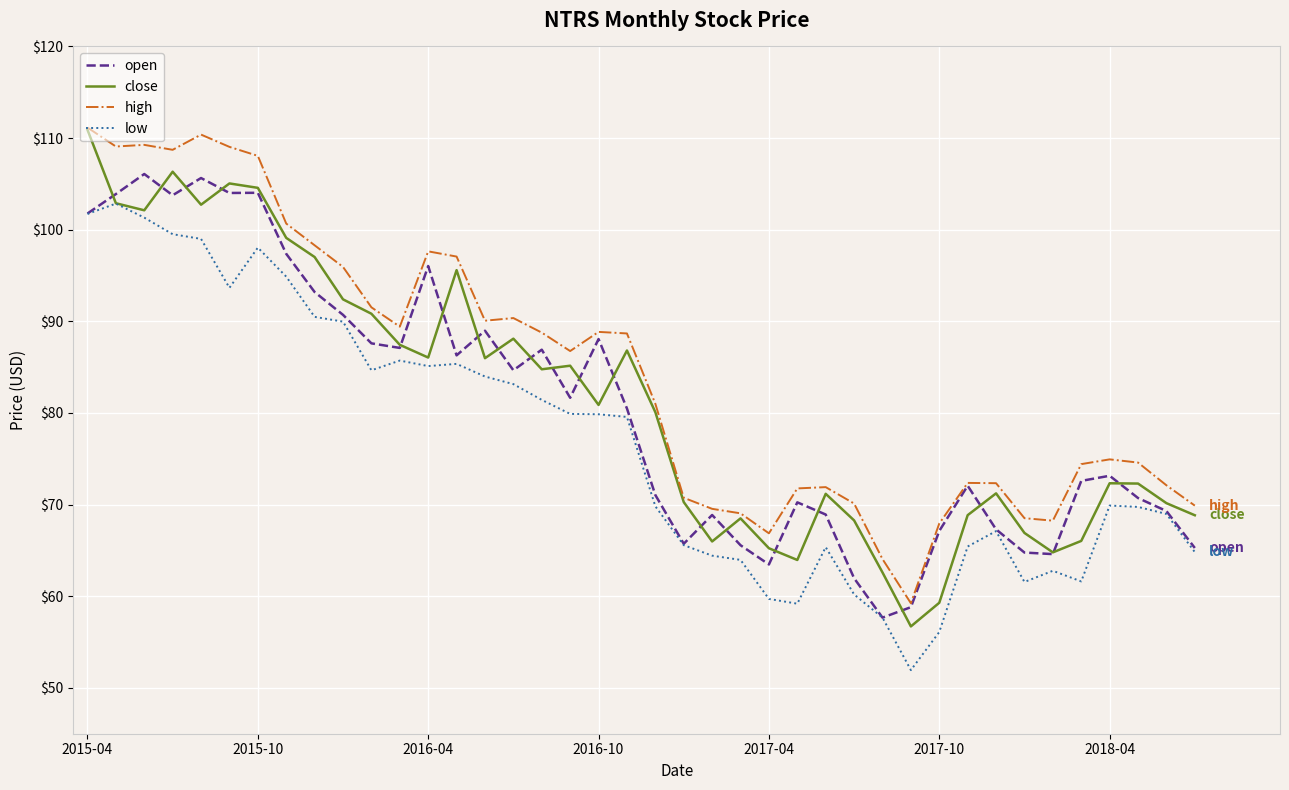

True or false: high and low intersect in this chart.

False